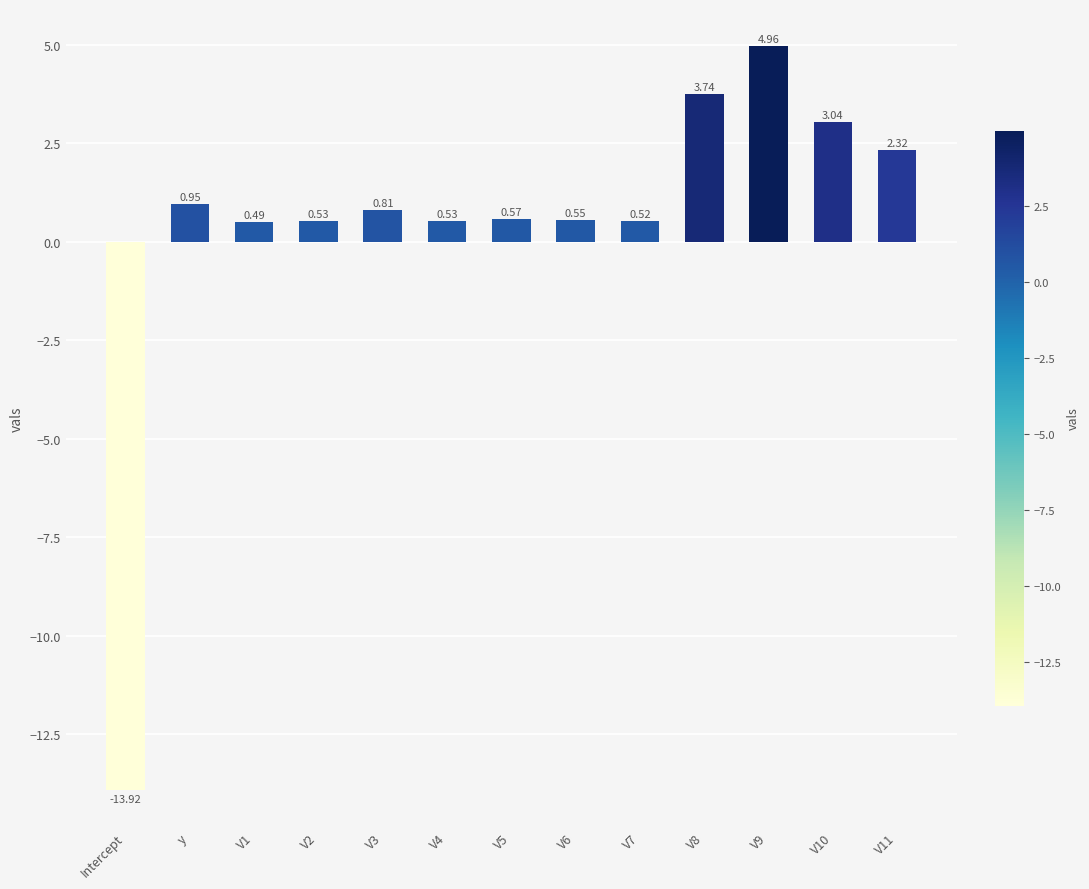

What is the sum of all values?

5.1